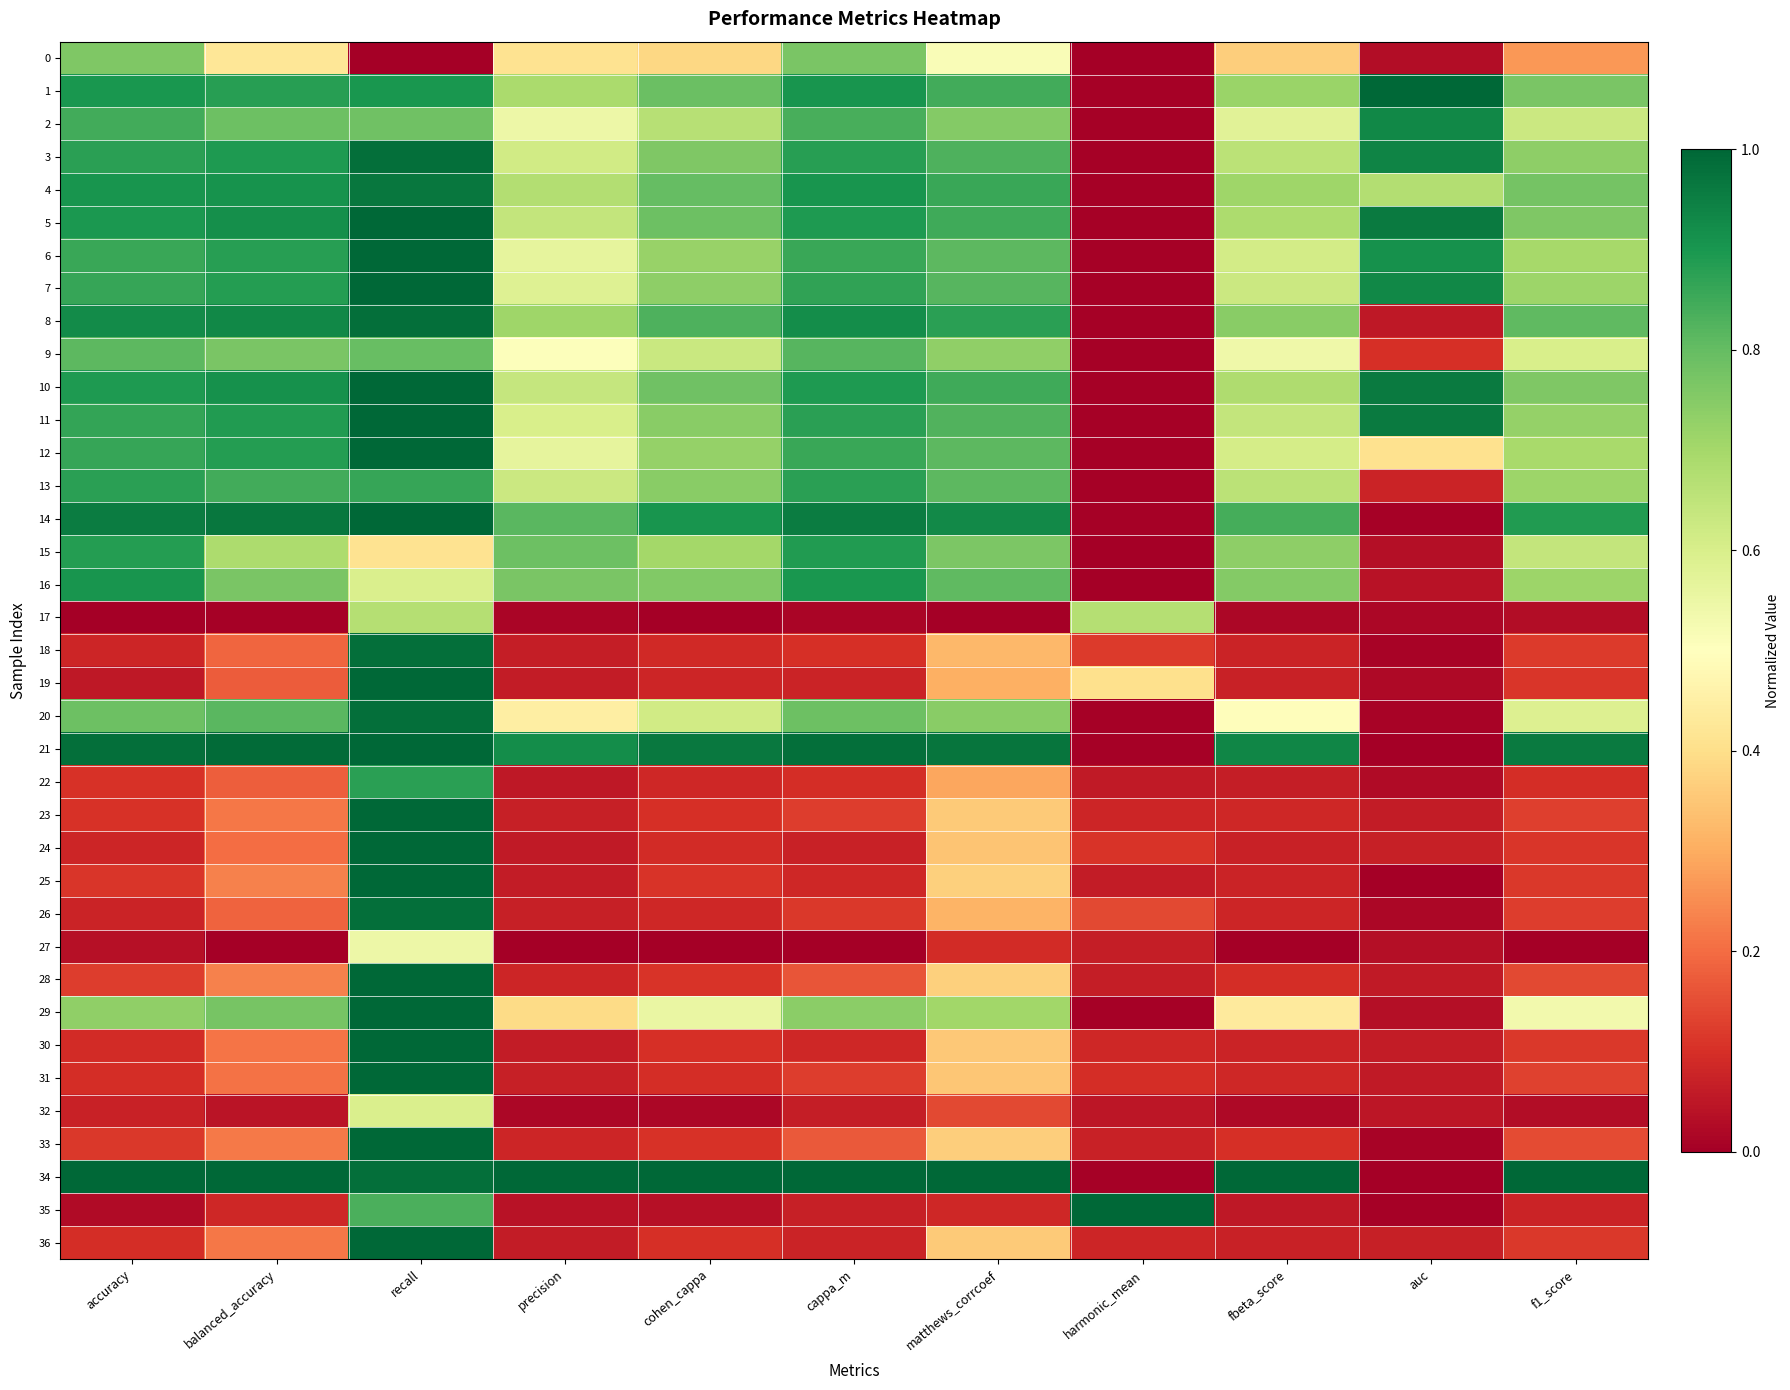

Which label corresponds to the largest value in the chart?

auc